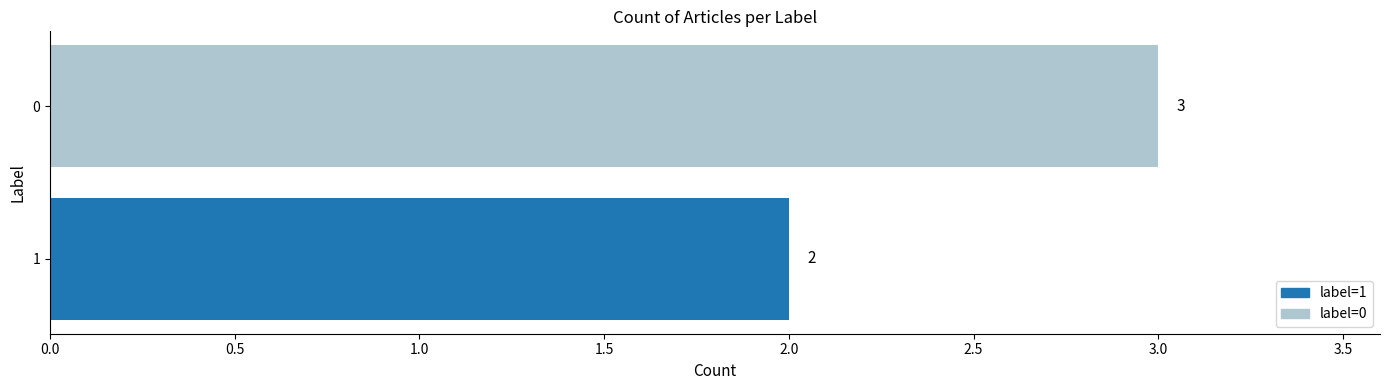

Reading bottom to top, what are all the values shown in this chart?

1=2	0=3